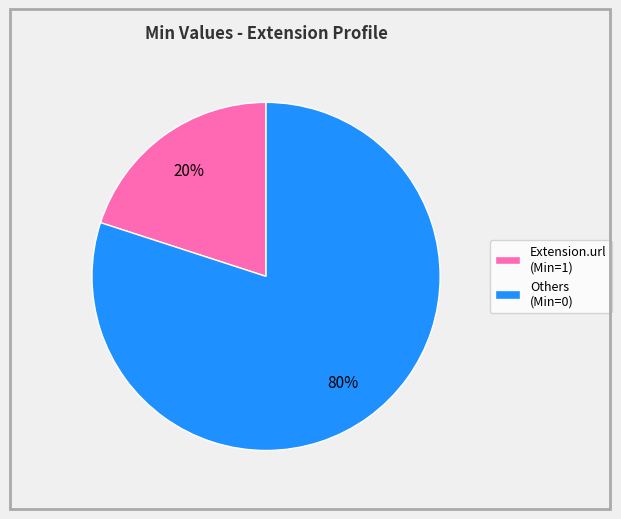

To the nearest percent, what is the difference between the largest and smallest slice percentages?

60%